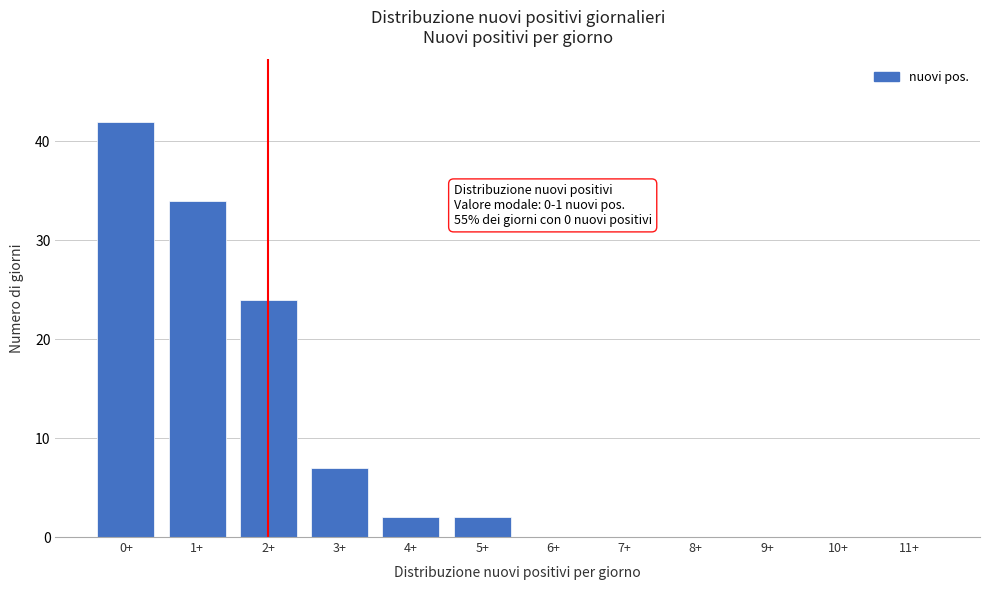

Reading left to right, extract all data points from this chart.

0+=42	1+=34	2+=24	3+=7	4+=2	5+=2	6+=0	7+=0	8+=0	9+=0	10+=0	11+=0